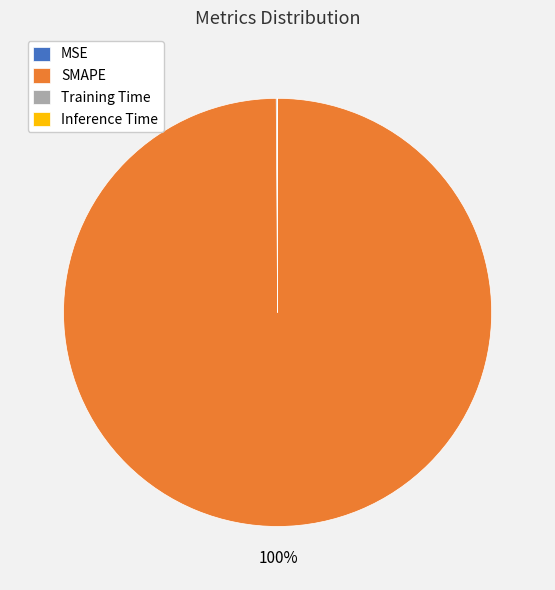

To the nearest percent, what percentage of the pie is SMAPE?

100%